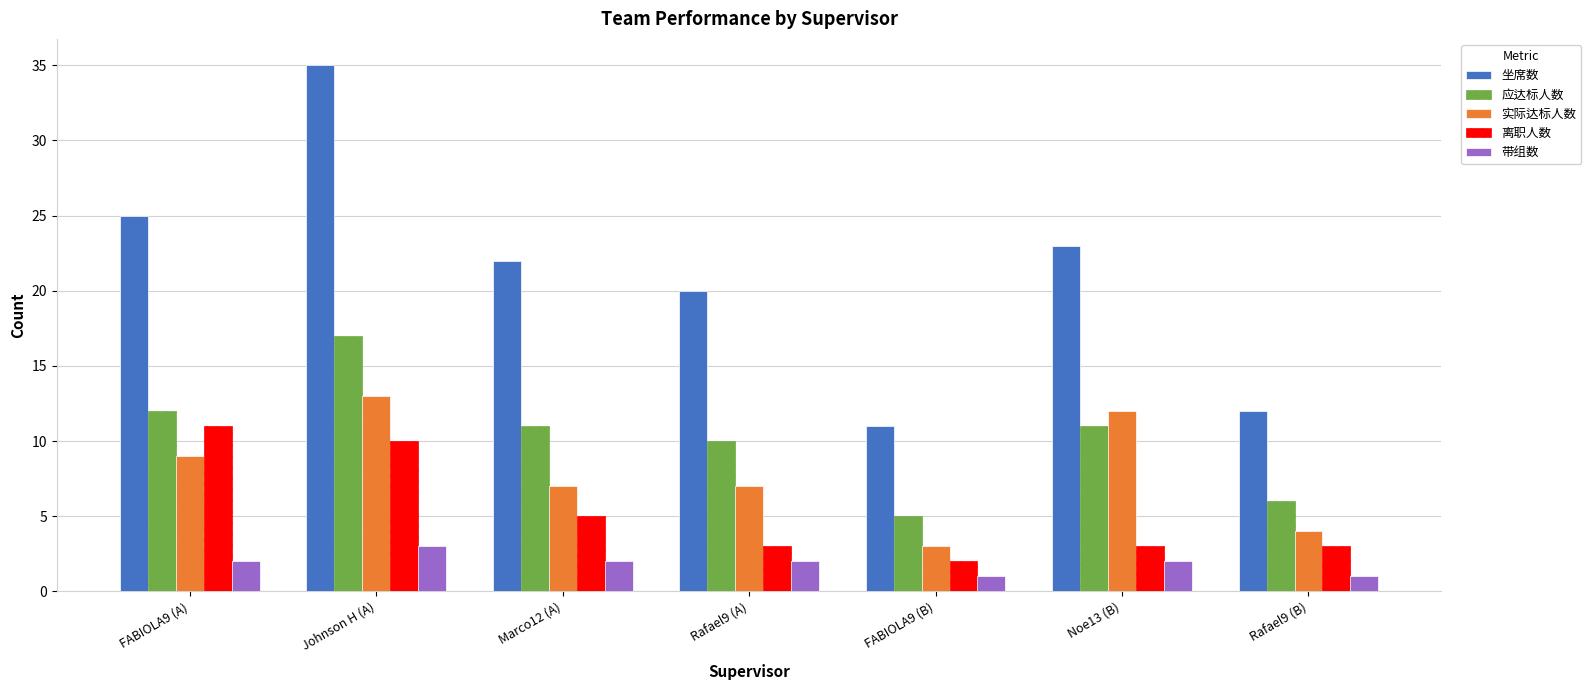

Does the chart contain any negative values?

No